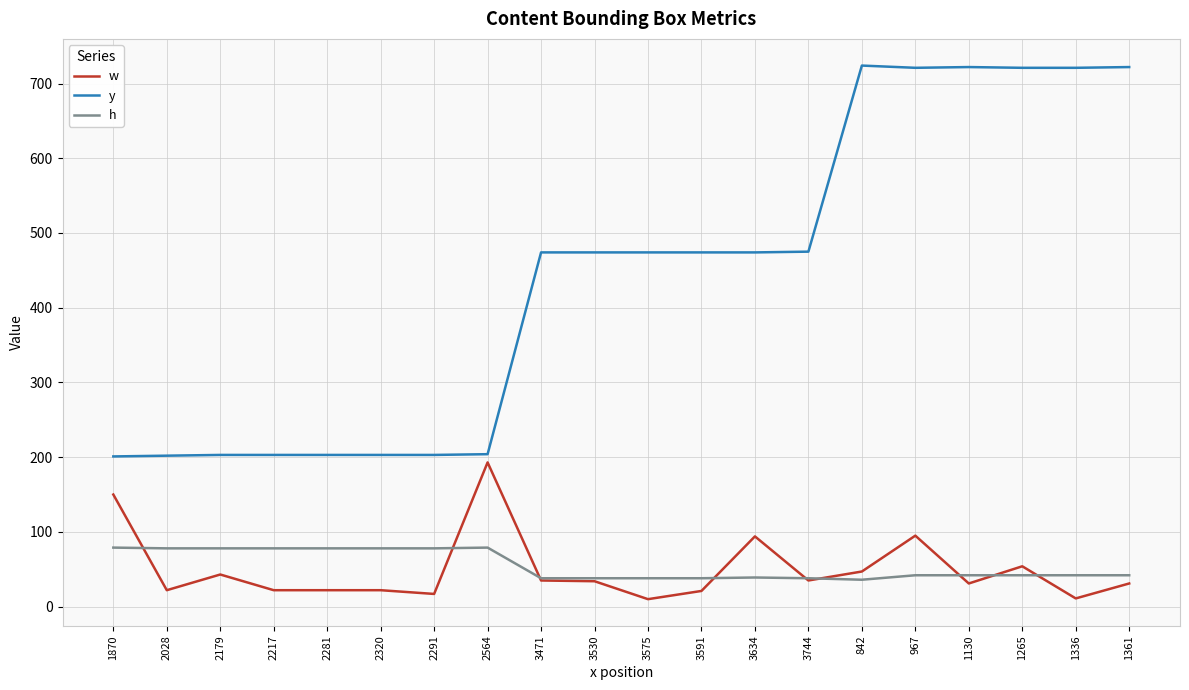

What is the greatest value displayed?

724